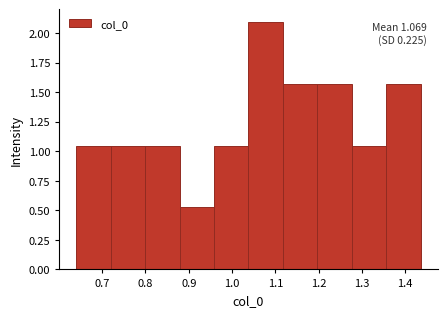

Which range on the x-axis has the tallest bar?

1.04 to 1.12